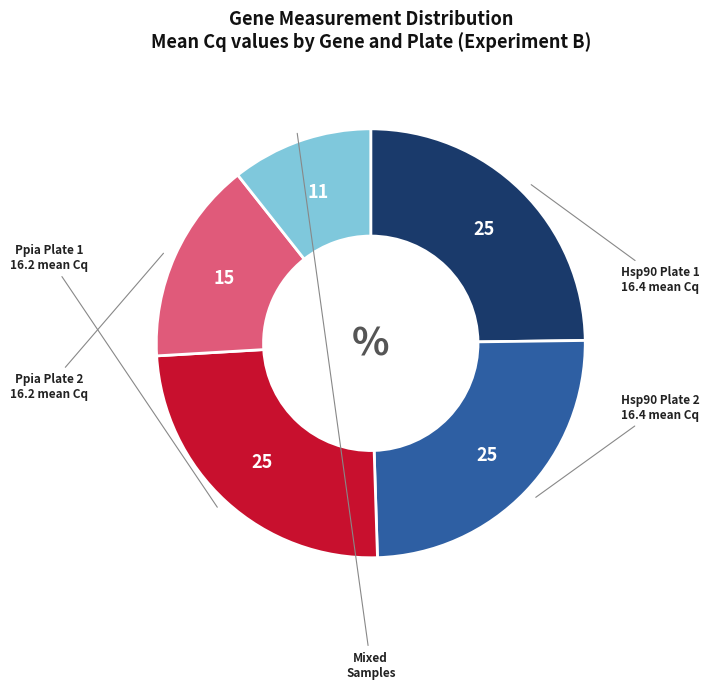

Is there a majority slice in this chart?

No